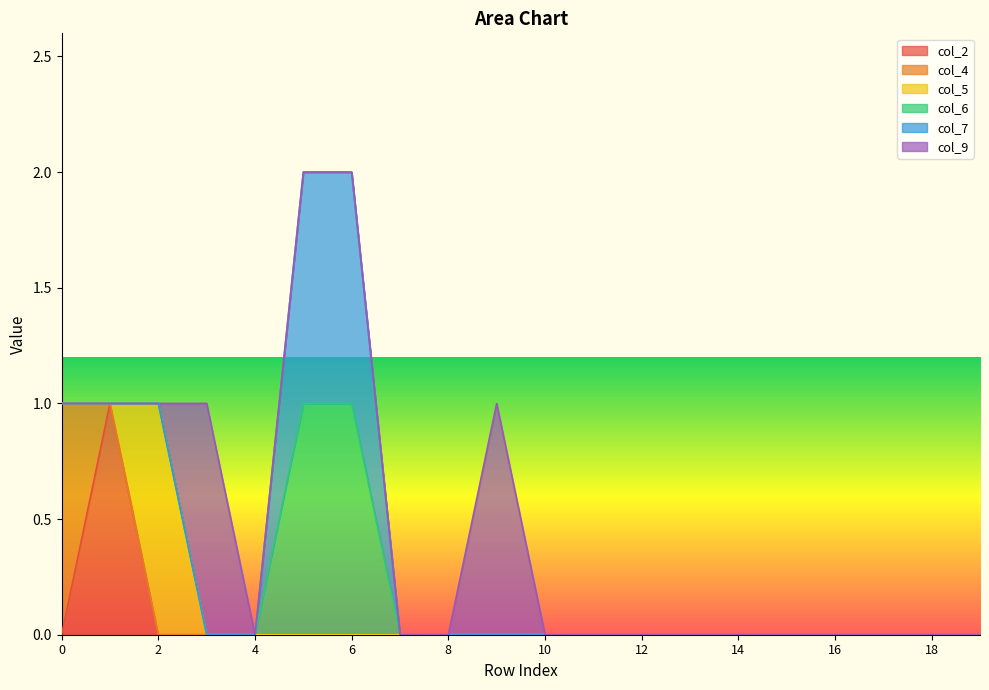

True or false: col_9 and col_4 intersect in this chart.

False